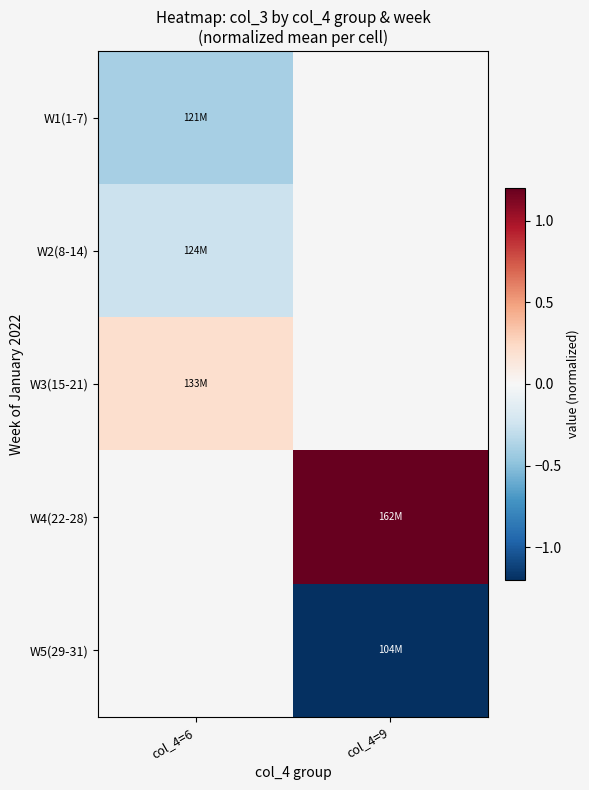

At which label does W4(22-28) first exceed 1?

col_4=9